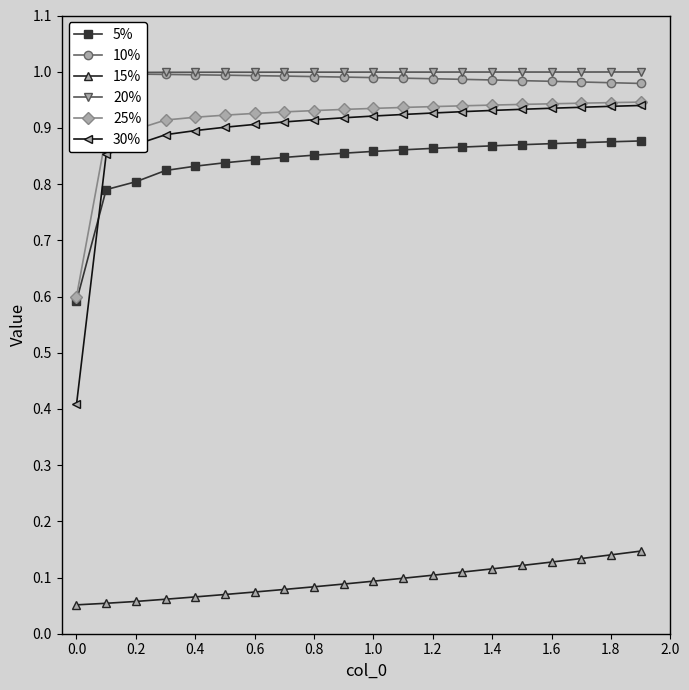

True or false: 15% and 25% cross at least once.

False